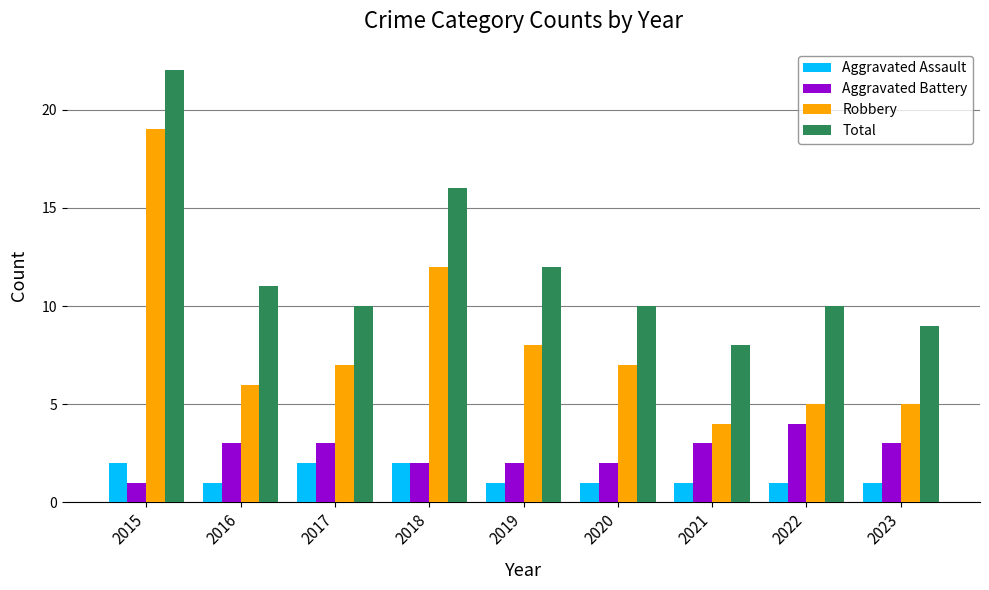

What is the maximum value for Total?

22